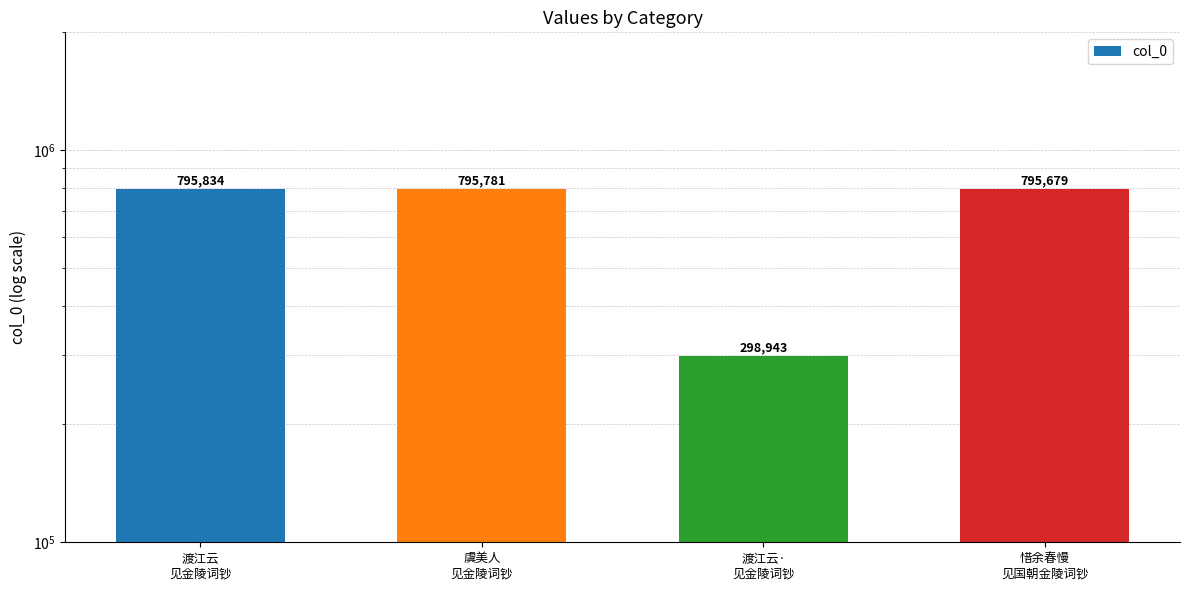

Reading left to right, list all the values displayed in this chart.

795834	795781	298943	795679